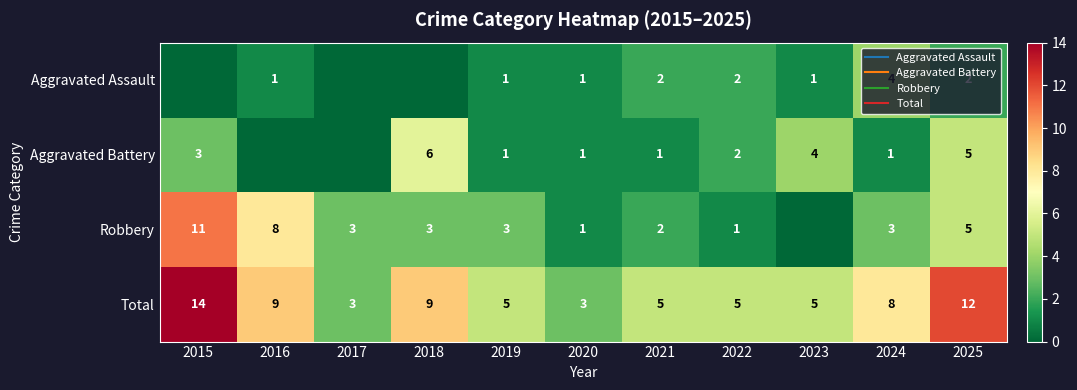

The Aggravated Battery series shows 2 at 2022. True or false?

True